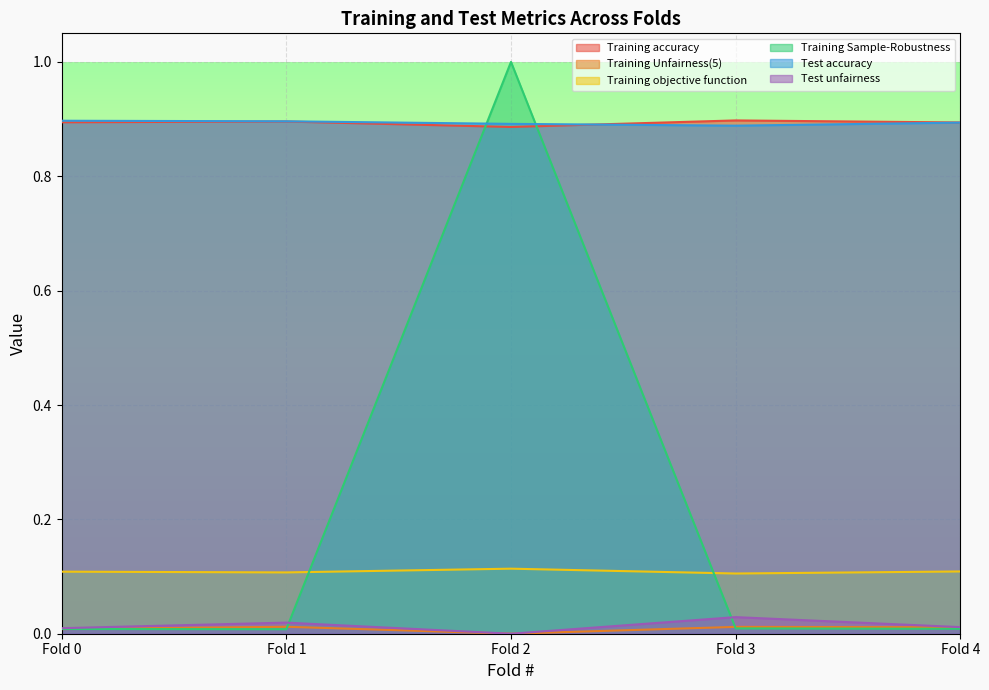

True or false: Training Sample-Robustness has a value of 0.0 at Fold 1.

False